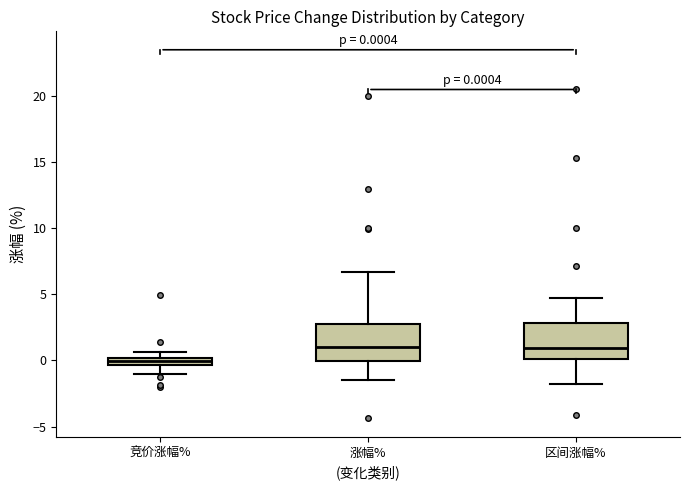

Which box has the lowest median line?

竞价涨幅%